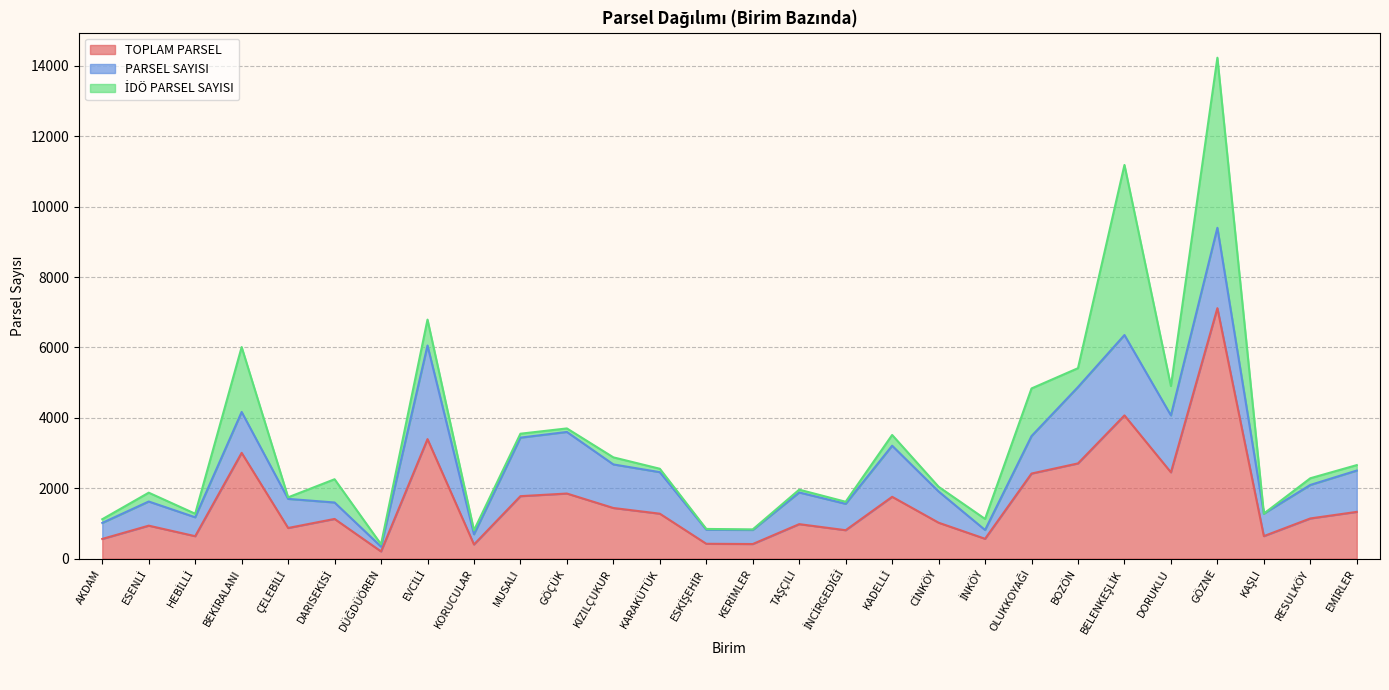

Does the chart display data point markers on the line(s)?

No